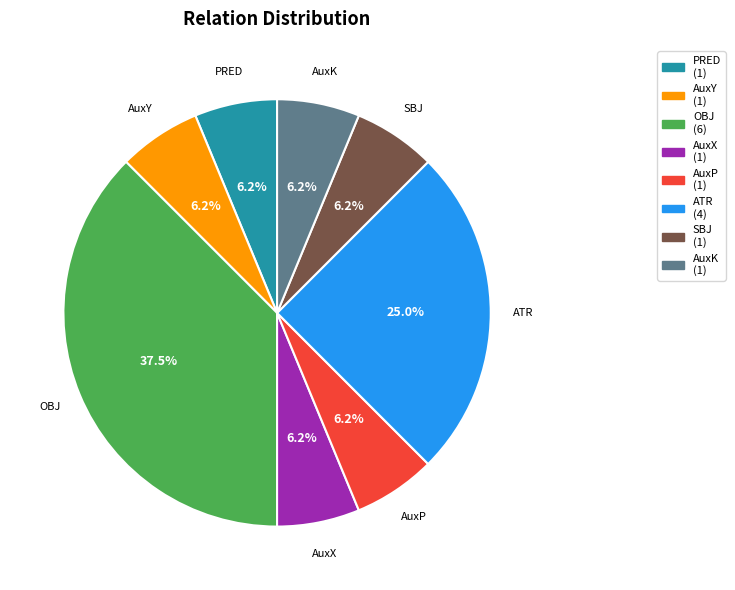

What is the largest slice in the pie chart?

OBJ